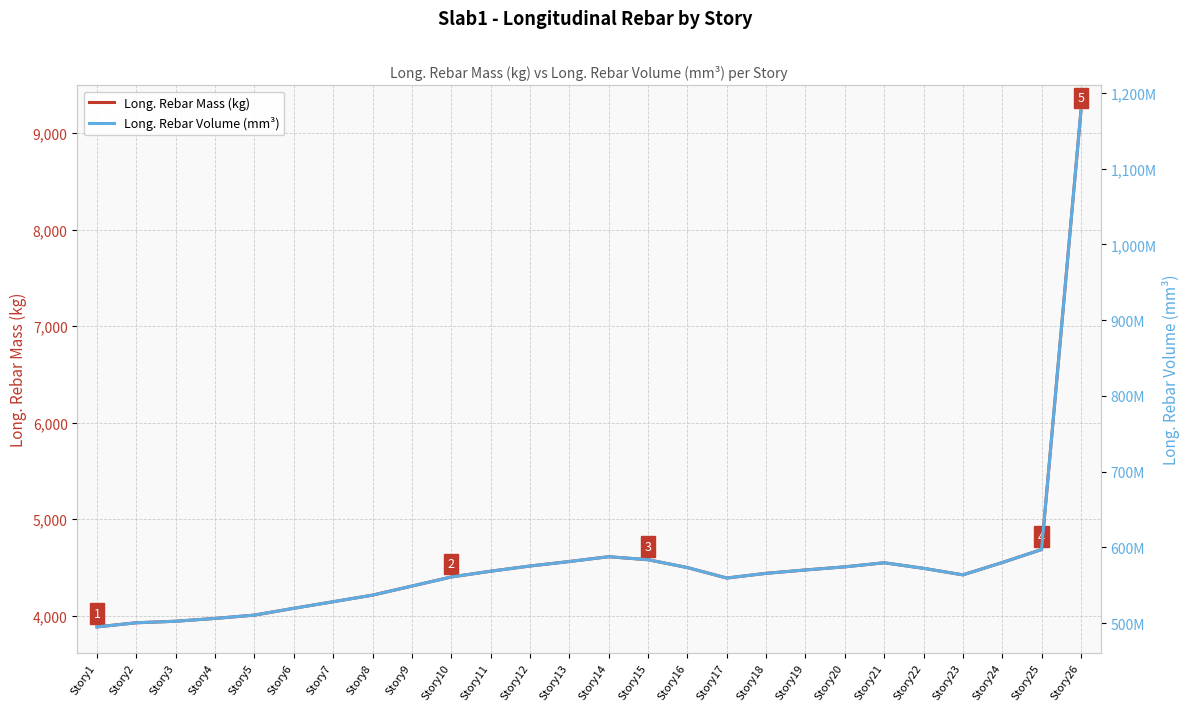

True or false: Long. Rebar Volume (mm³) and Long. Rebar Mass (kg) cross at least once.

False